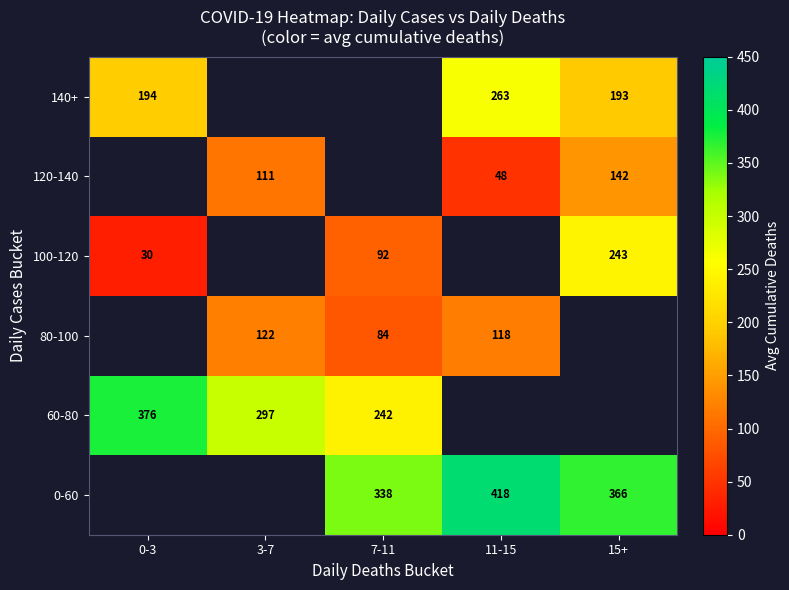

What is the difference between the highest and lowest values at 7-11?

253.7